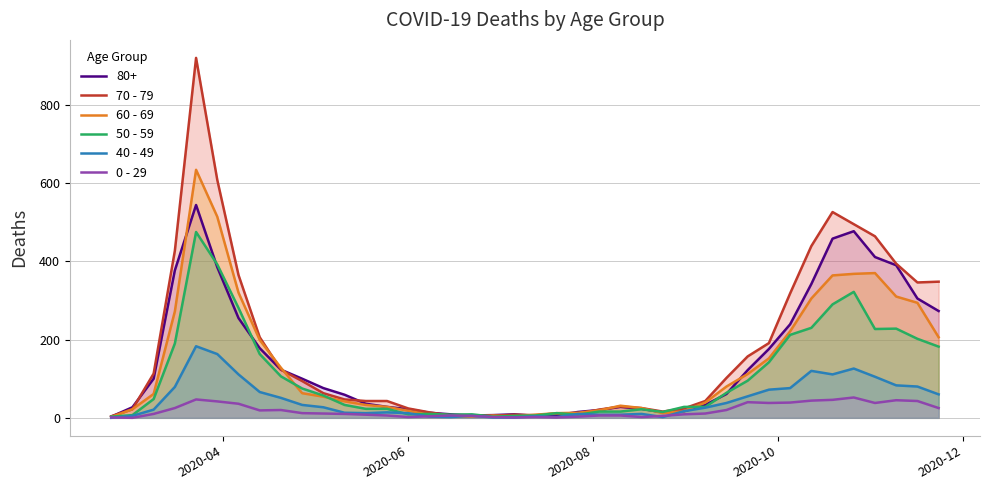

Rank the series by their maximum value, from lowest to highest.

0 - 29, 40 - 49, 50 - 59, 80+, 60 - 69, 70 - 79